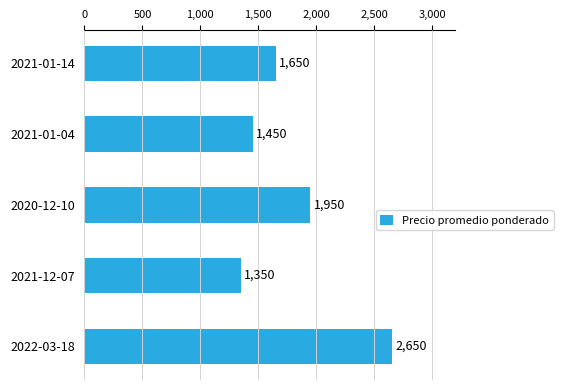

What is the difference between the second highest and second lowest values?

500